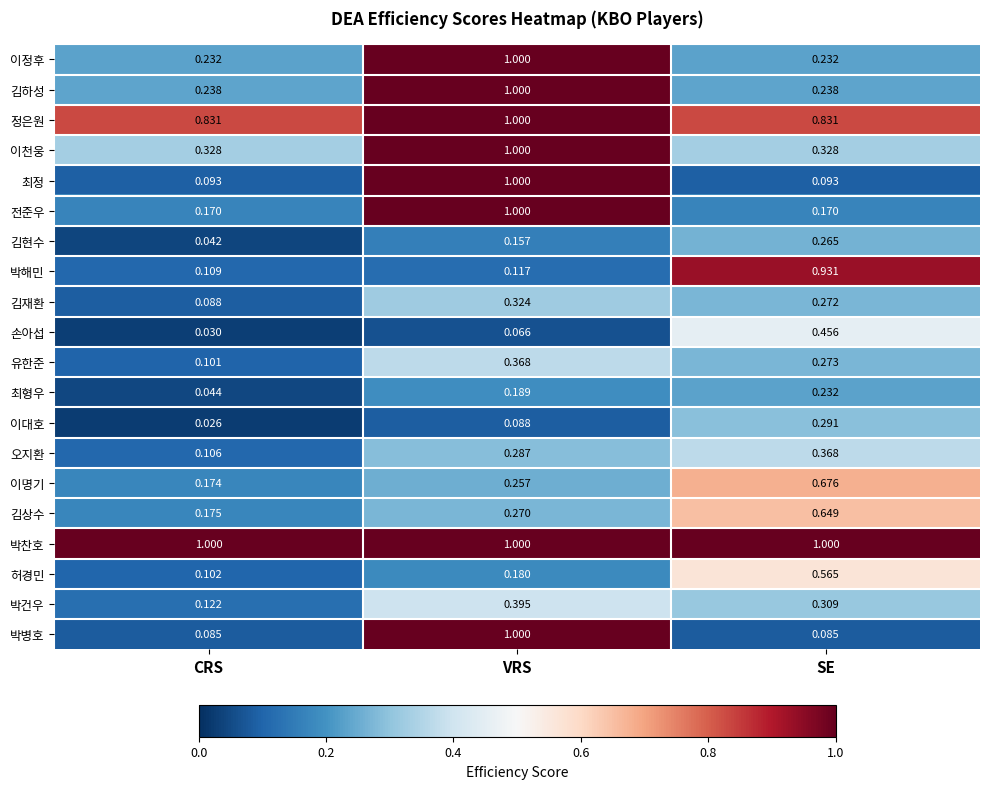

At which category is the sum across all series the highest?

VRS